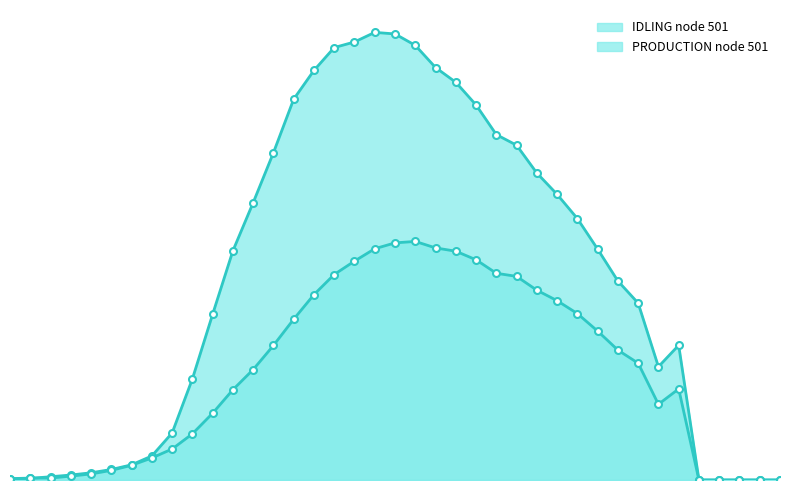

What is the sum of the PRODUCTION node 501 values at 19 and 28?

92314410.8